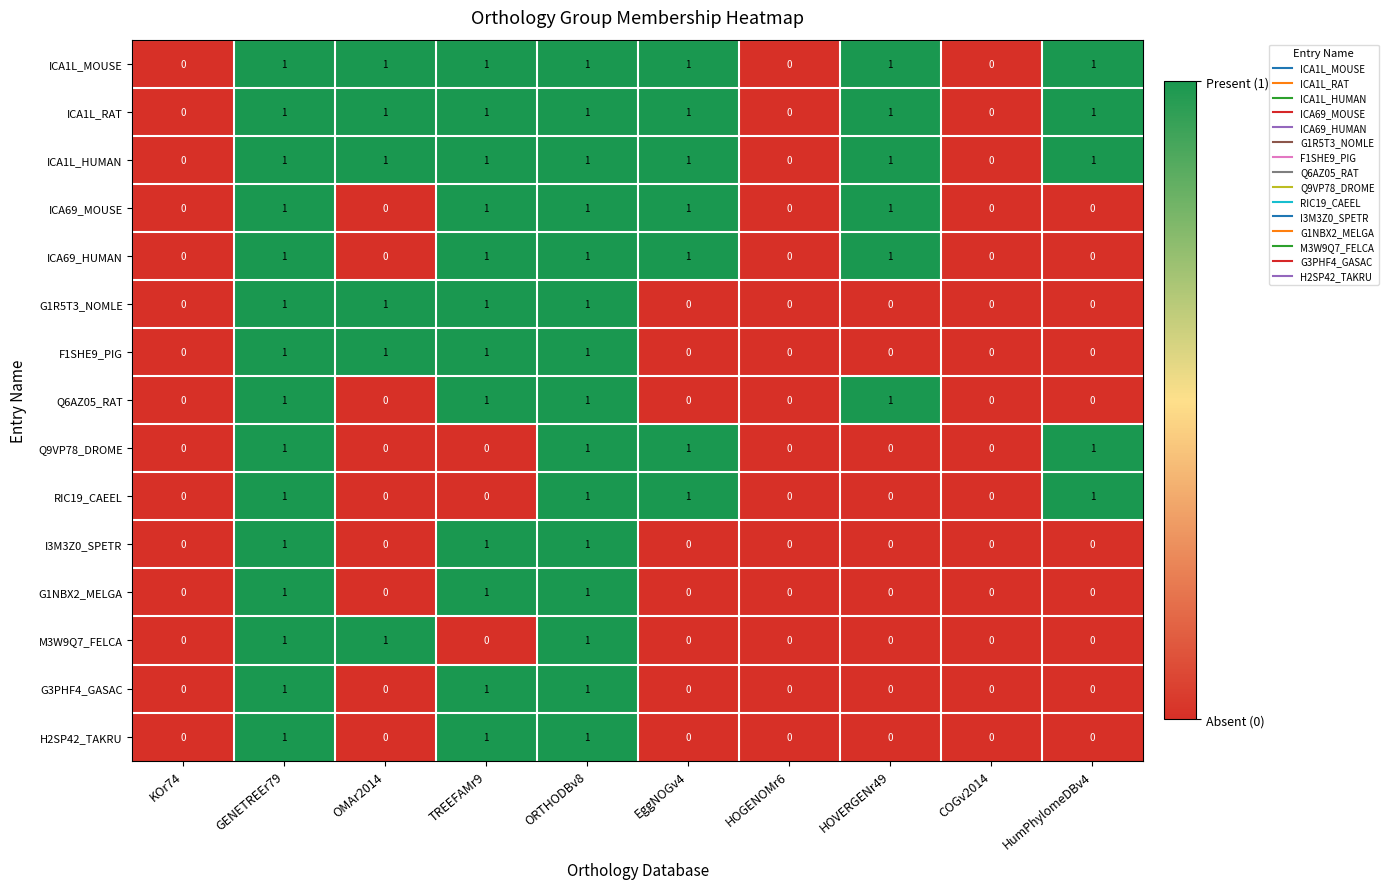

What is the total value across all series at TREEFAMr9?

12